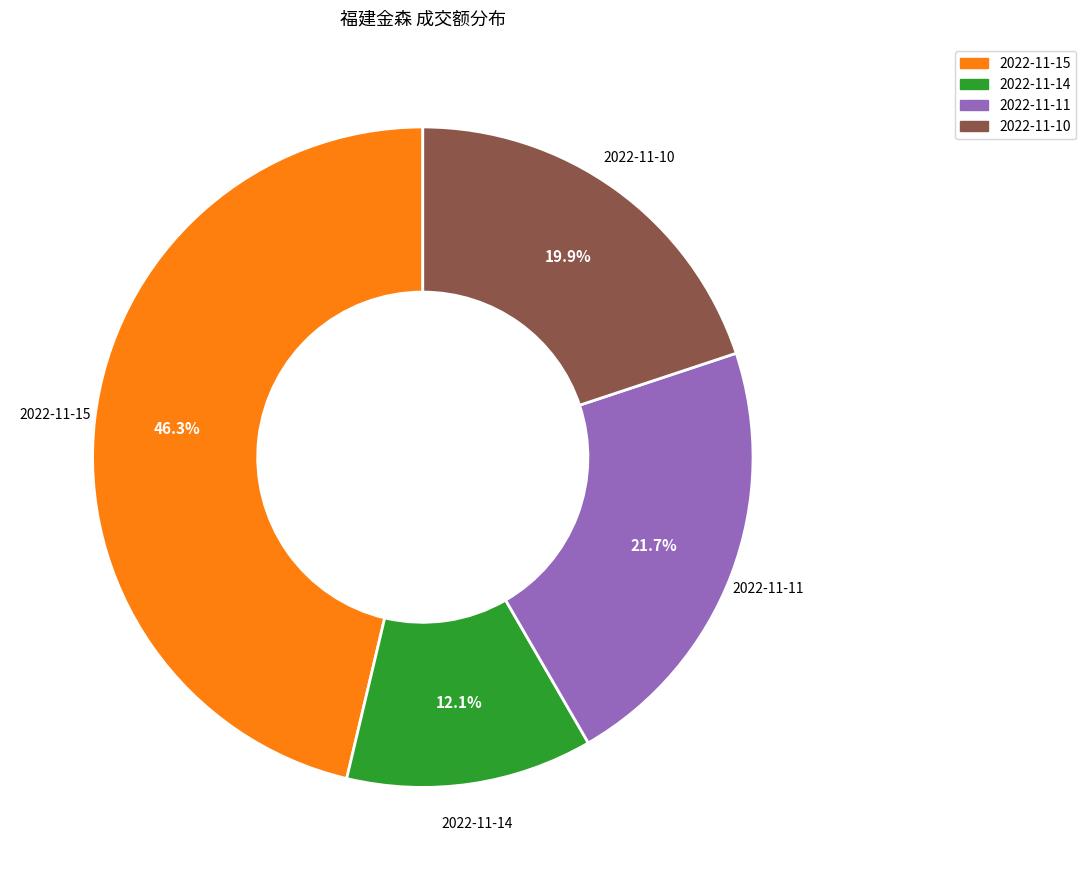

Between 2022-11-15 and 2022-11-14, which is larger?

2022-11-15